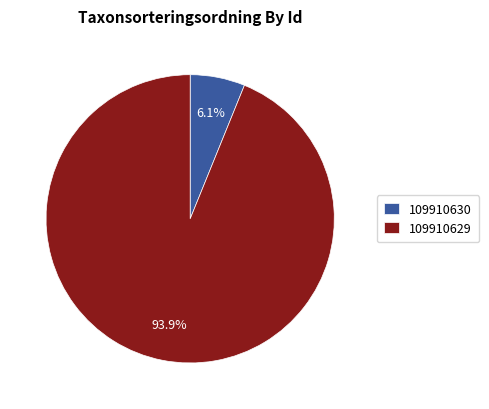

What is the largest slice in the pie chart?

109910629